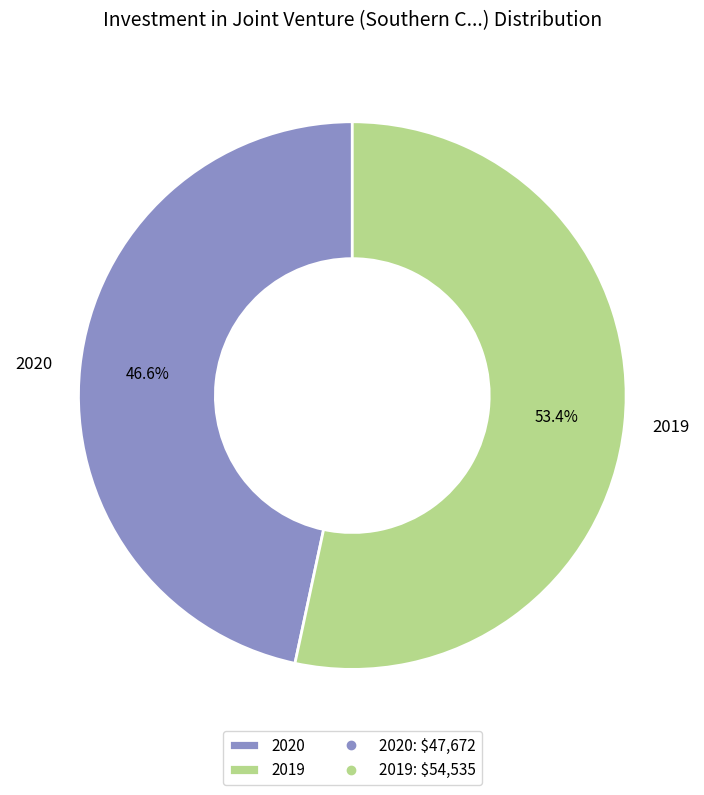

Is 2019 the majority of the pie?

Yes